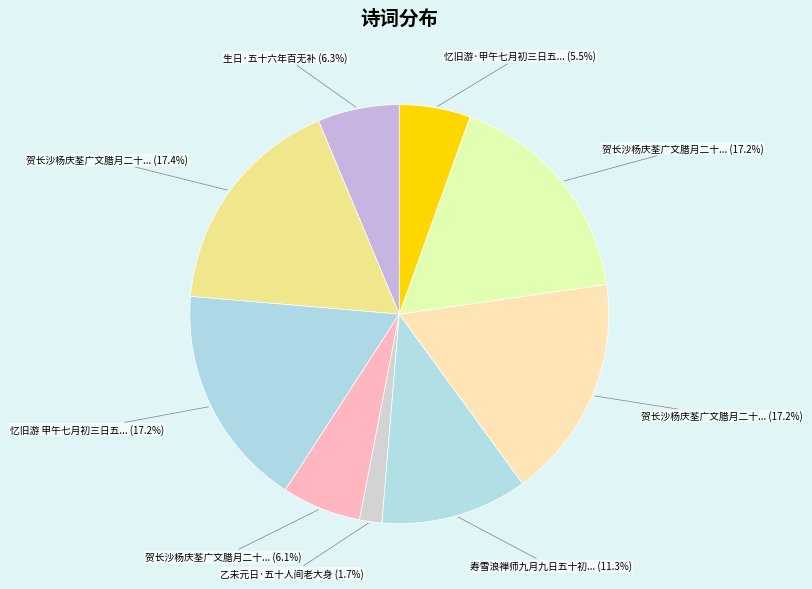

Which category has the smallest portion of the pie?

乙未元日·五十人间老大身